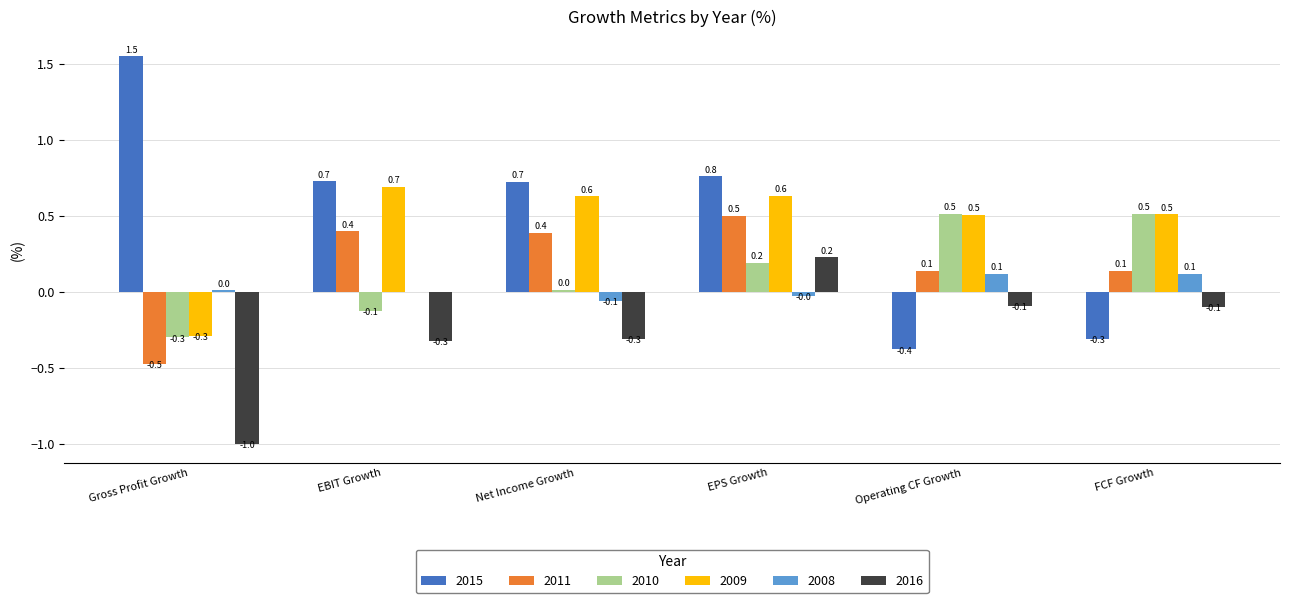

What is the maximum value shown in the chart?

1.5